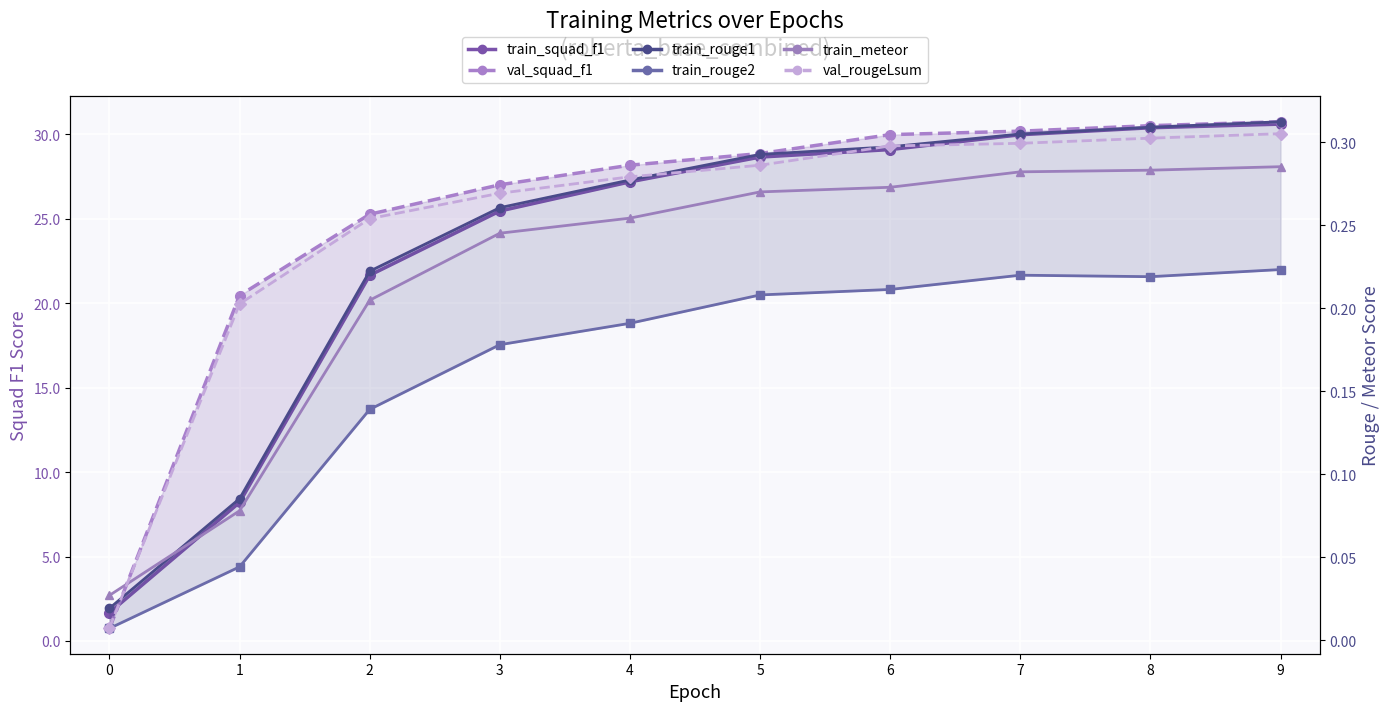

Which category has the highest value across all series?

9